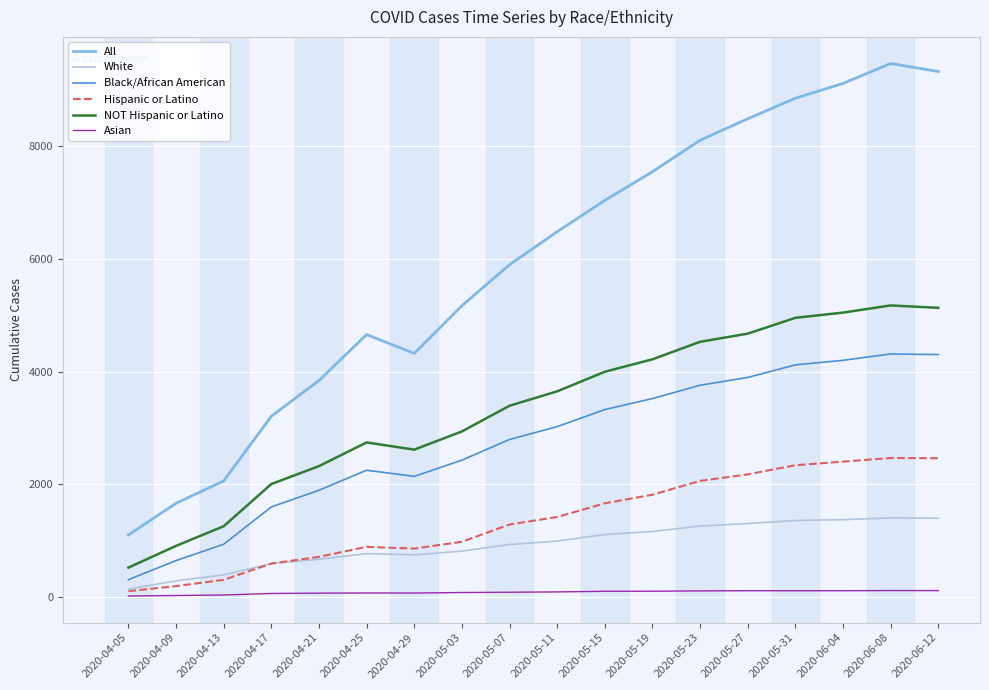

Which series has the widest spread of values?

All